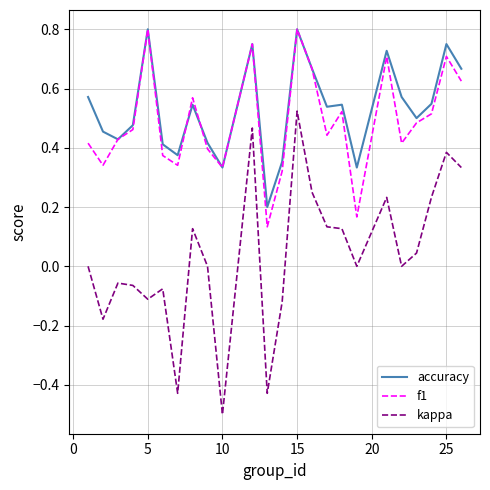

True or false: kappa and f1 cross at least once.

False